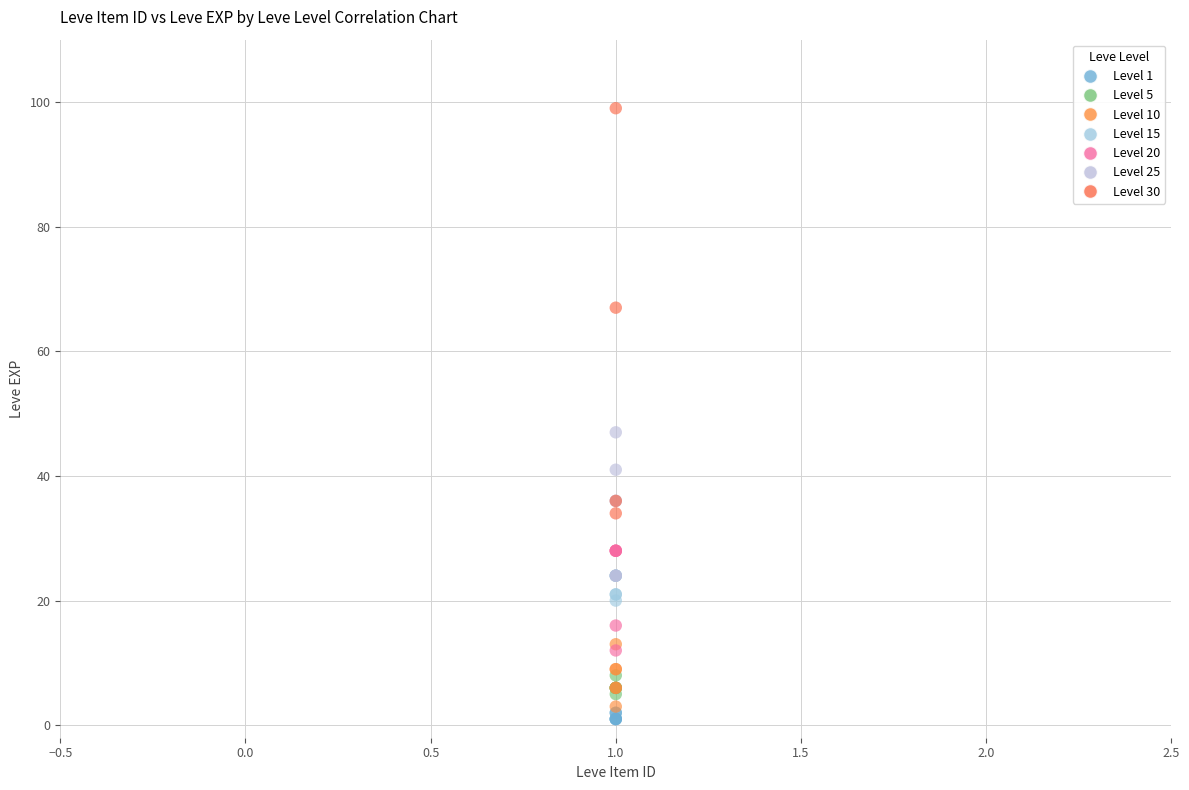

Which series reaches the maximum Y coordinate?

Level 30